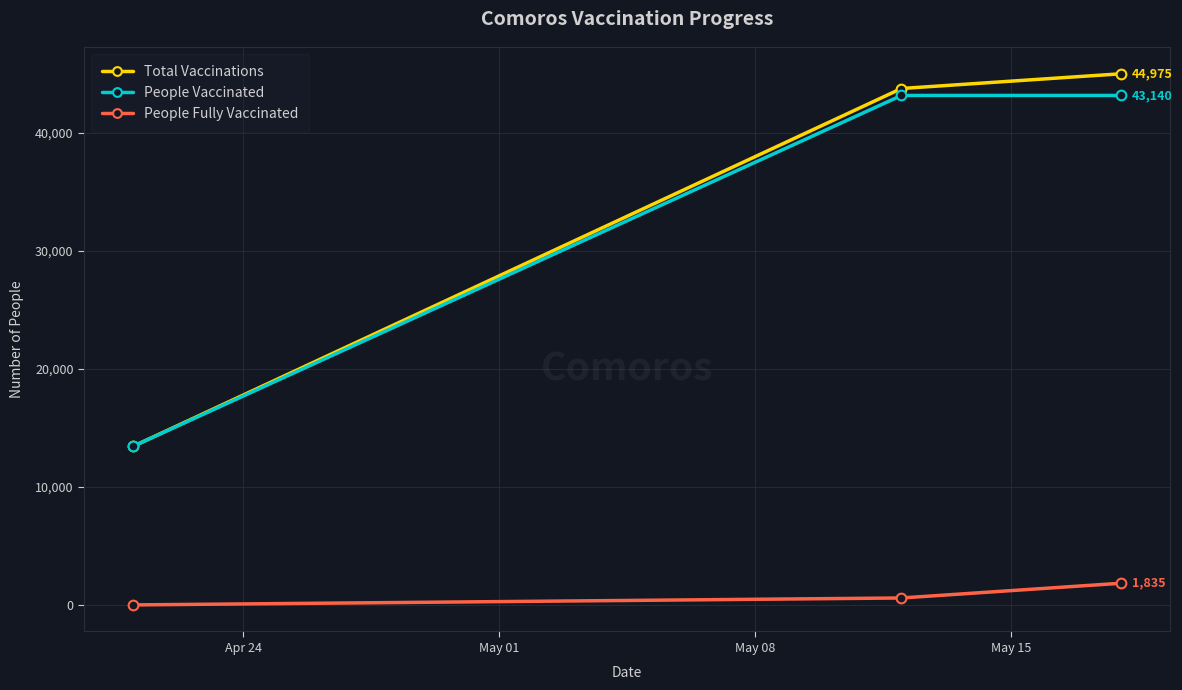

Which series has the widest spread of values?

Total Vaccinations